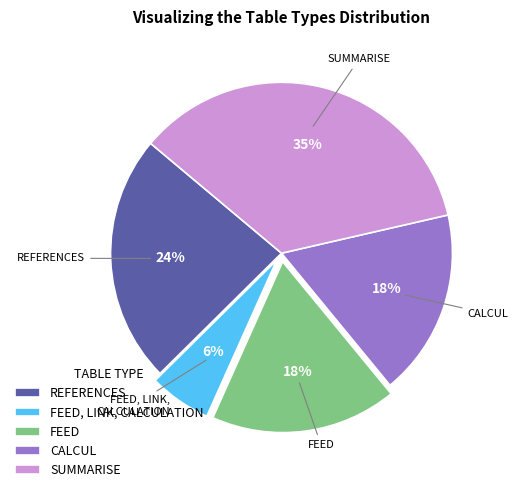

To the nearest percent, what portion does SUMMARISE represent?

35%